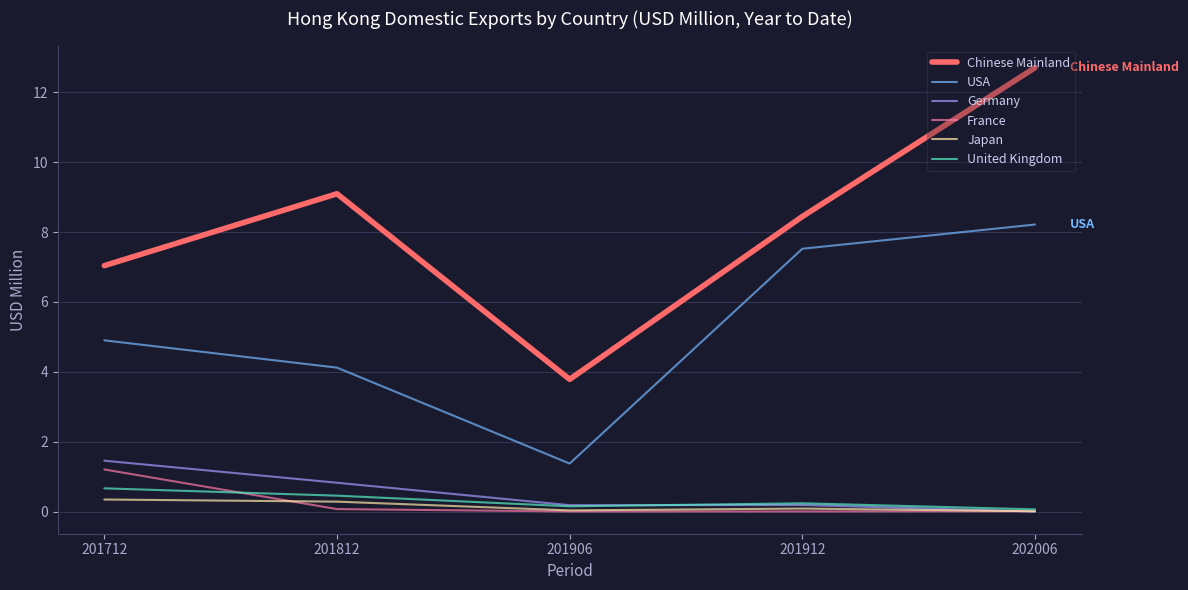

What is the difference between the second highest and second lowest values in the Chinese Mainland series?

2.1